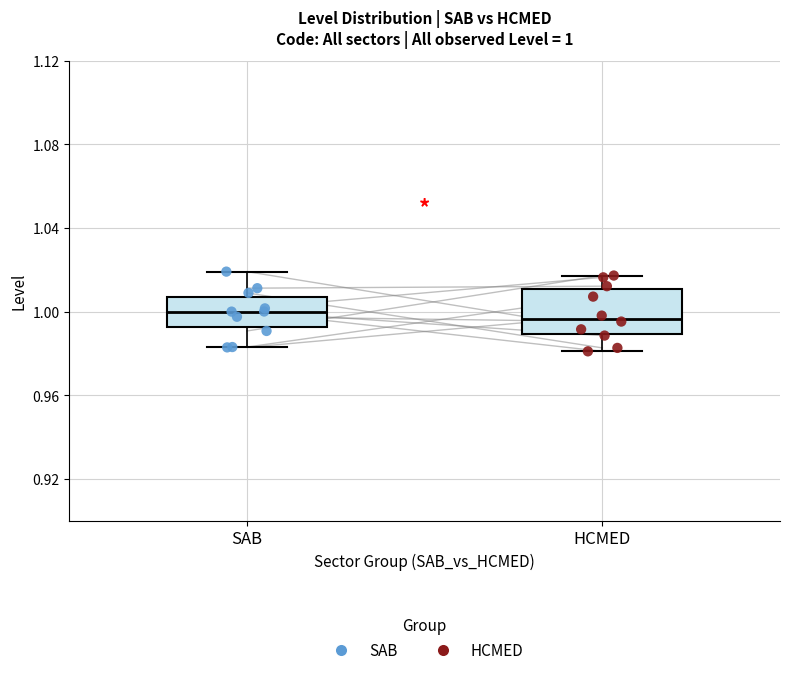

Which box is the tallest, from its lower edge to its upper edge?

HCMED